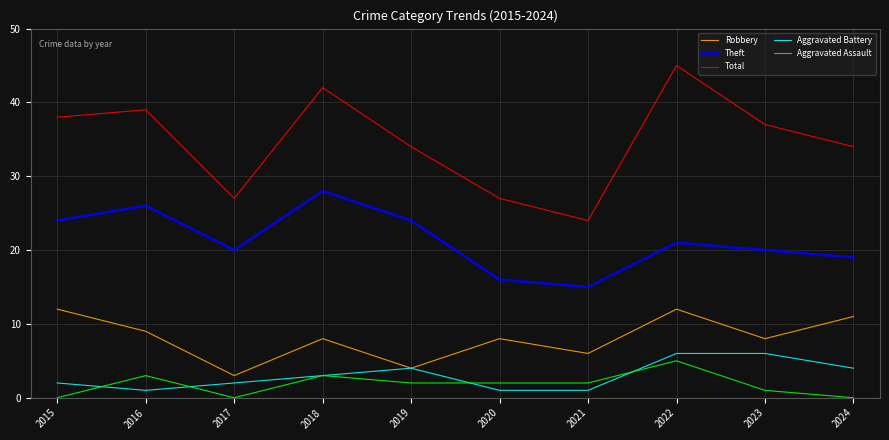

Reading left to right, extract all data points from this chart.

Robbery: 12	9	3	8	4	8	6	12	8	11
Theft: 24	26	20	28	24	16	15	21	20	19
Total: 38	39	27	42	34	27	24	45	37	34
Aggravated Battery: 2	1	2	3	4	1	1	6	6	4
Aggravated Assault: 0	3	0	3	2	2	2	5	1	0